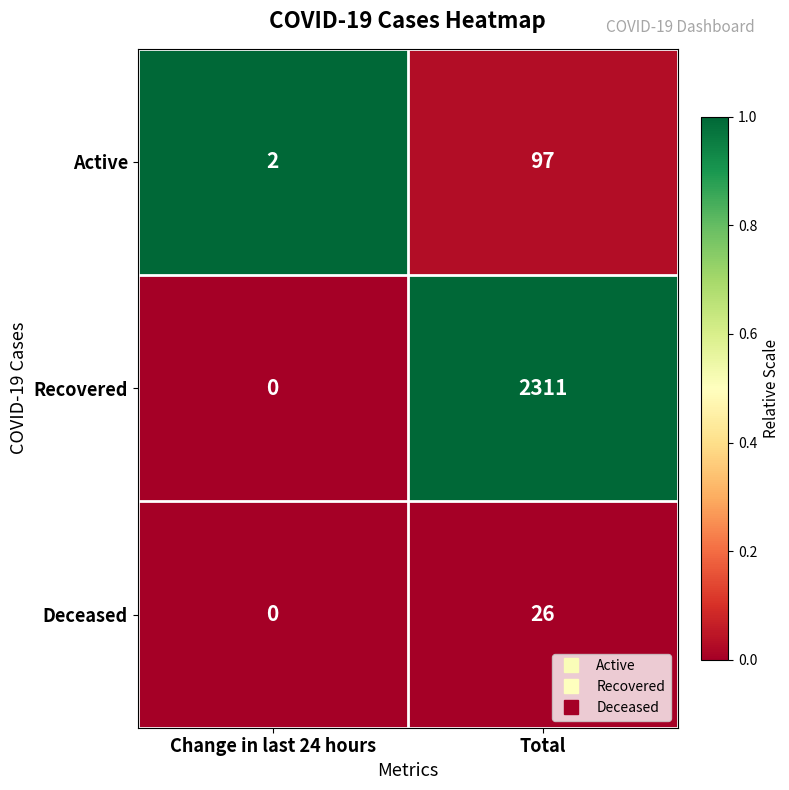

What is the difference between the highest and lowest values at Total?

2285